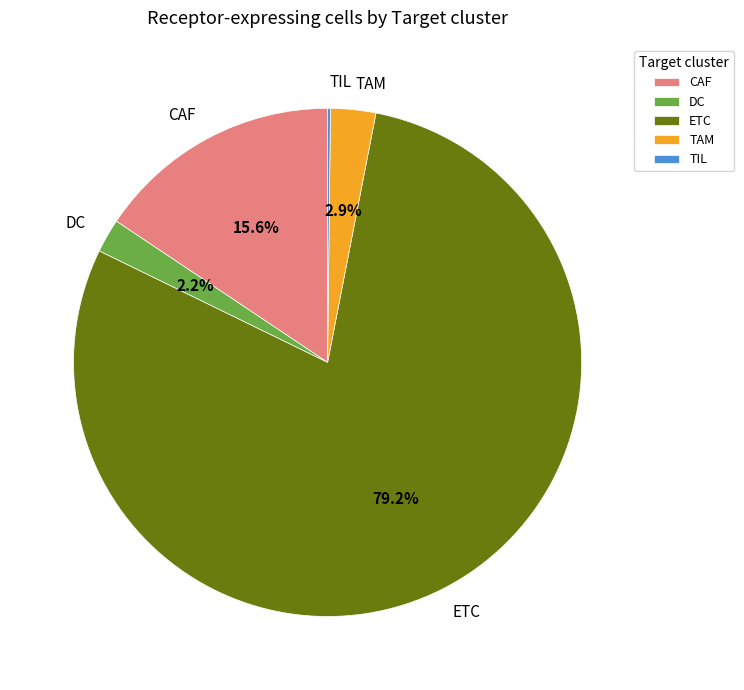

To the nearest percent, what is the difference between the CAF and DC slice percentages?

13%